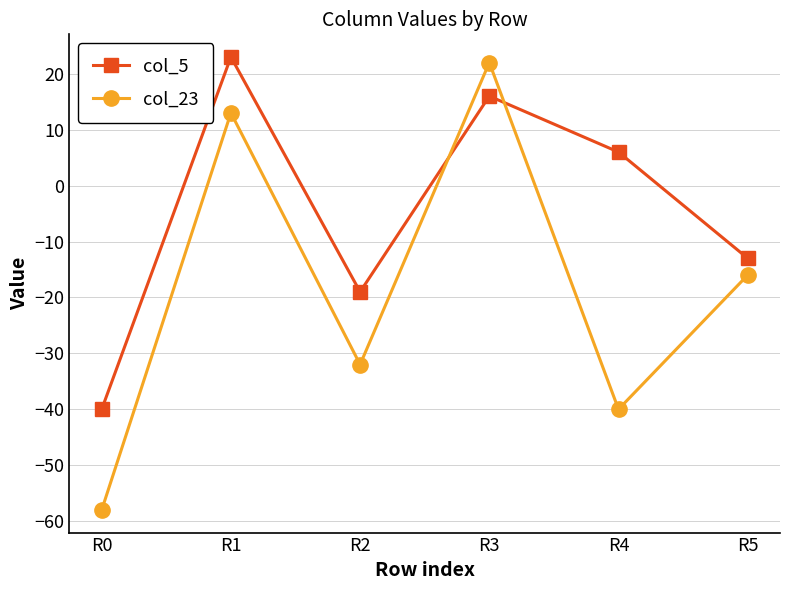

At which label does col_23 first exceed -16?

R1